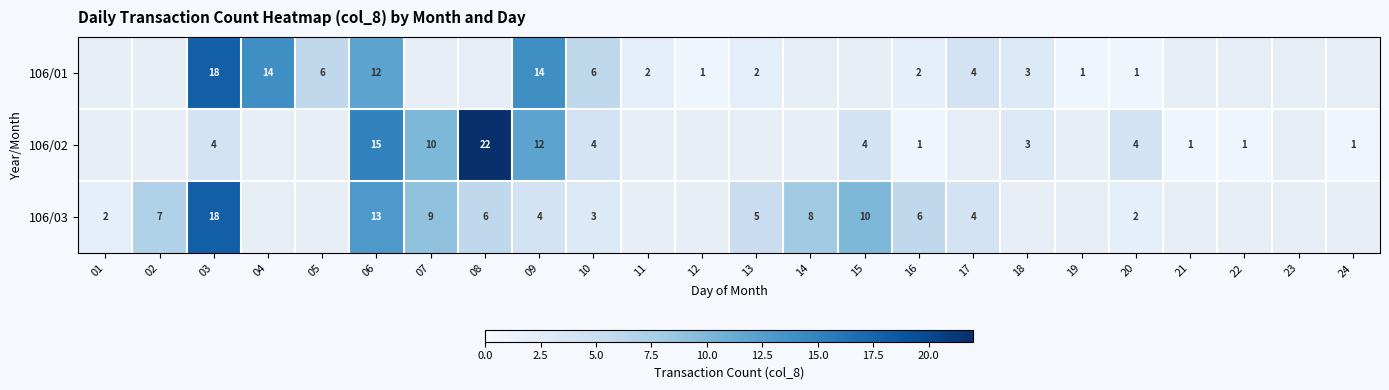

True or false: 106/03 has a value of 8 at 03.

False